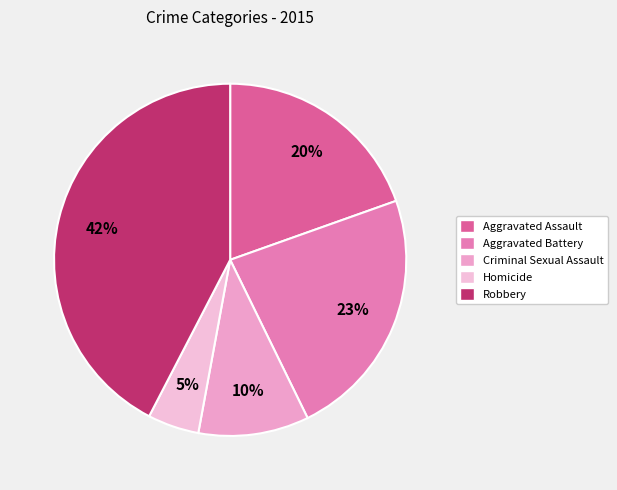

Does Robbery represent more than half of the total?

No